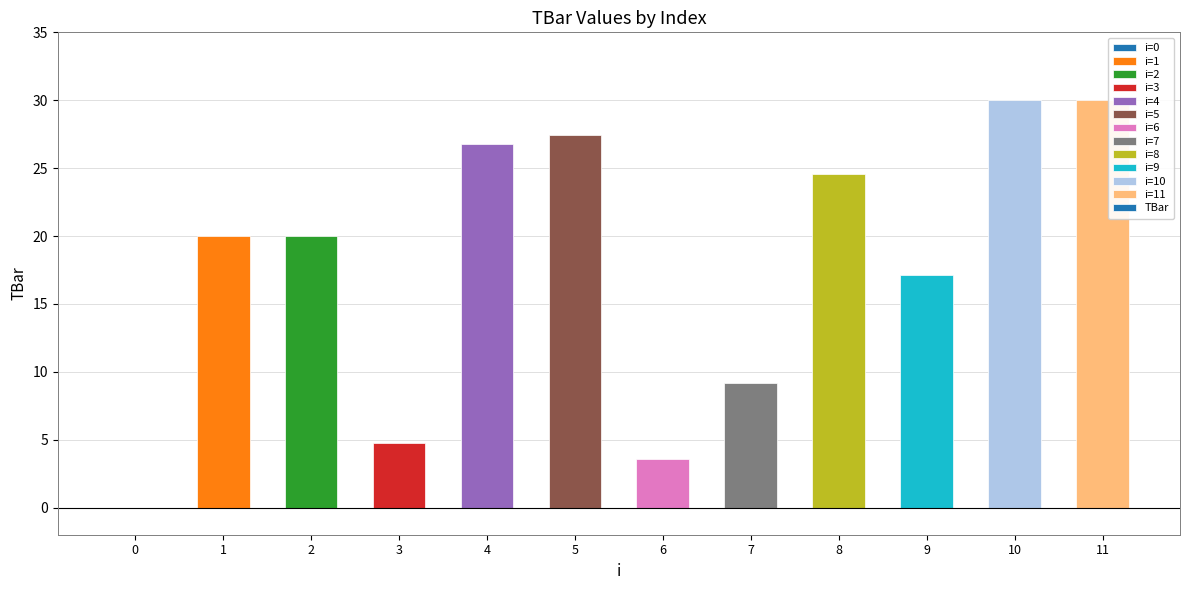

The value at 3 is 3.2. True or false?

False